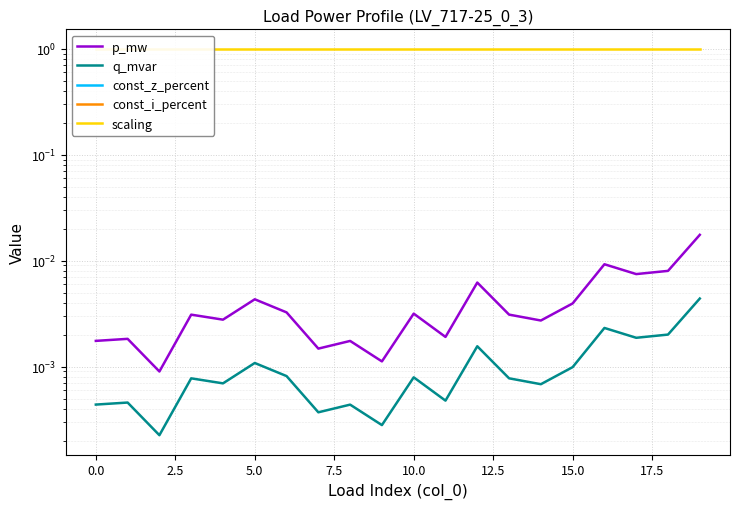

Between 12.5 and 7.5, which is larger?

12.5